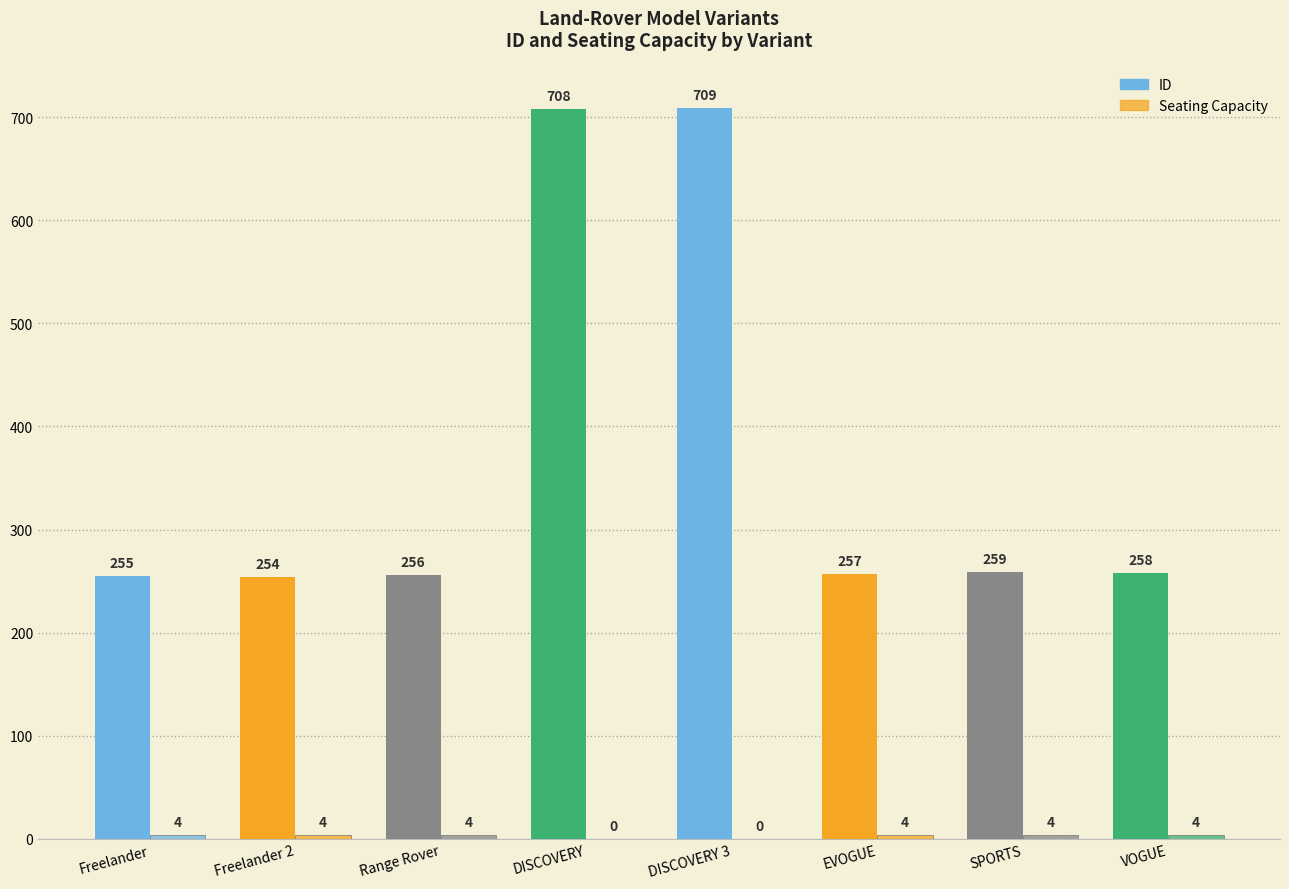

What is the minimum value for ID?

254